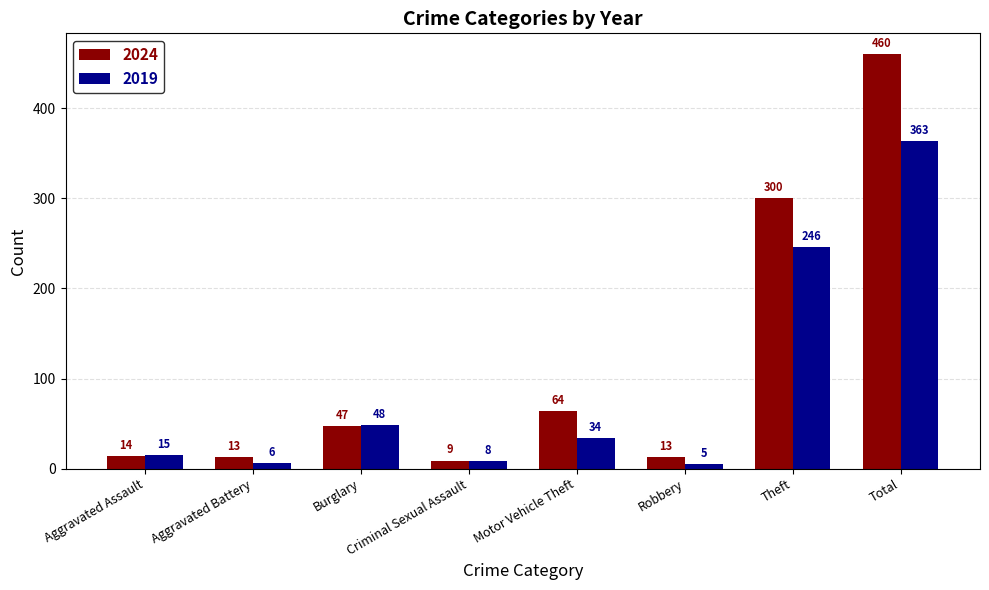

Between Criminal Sexual Assault and Robbery, which series saw the biggest shift?

2024